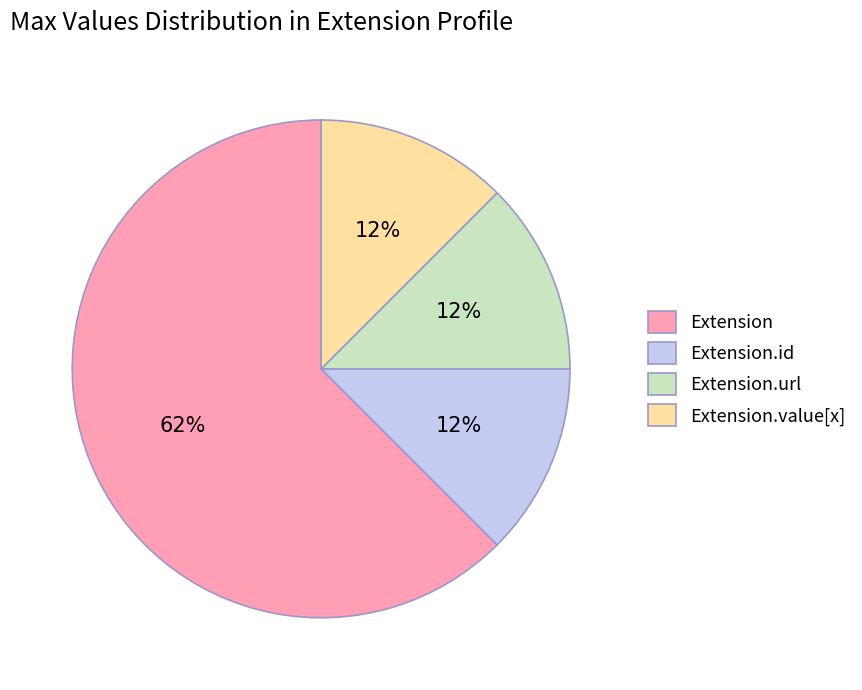

True or false: Extension.url accounts for 1% of the total.

False